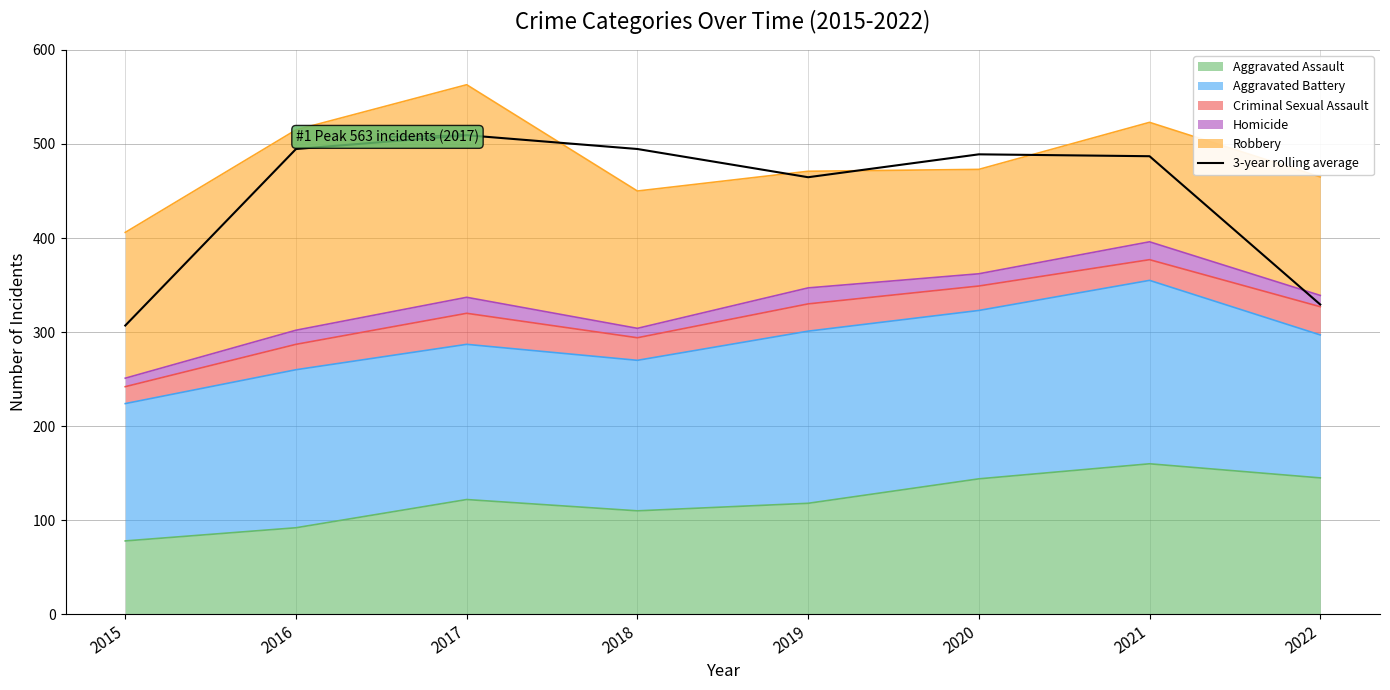

Which category has the lowest value across all series?

2015